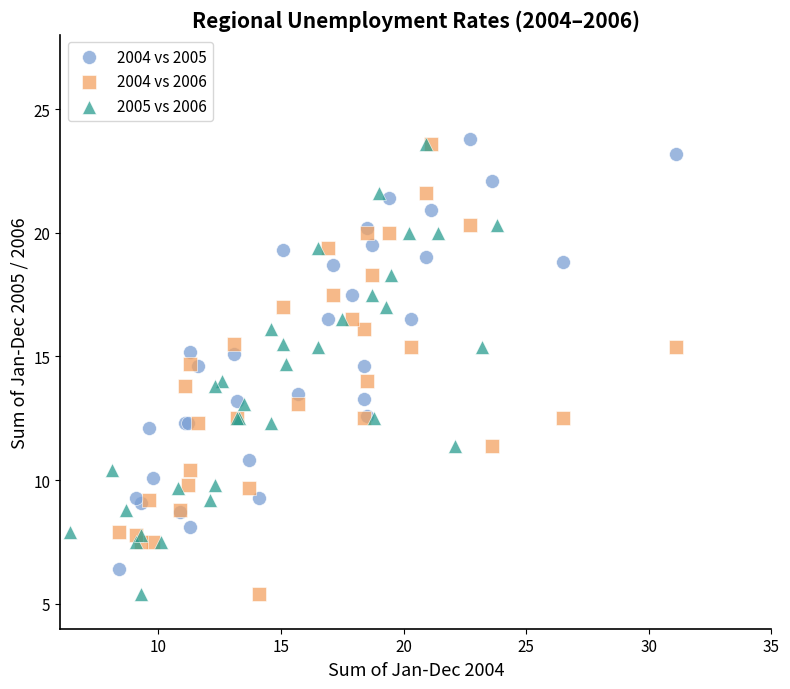

Which series contains the highest Y value?

2004 vs 2005